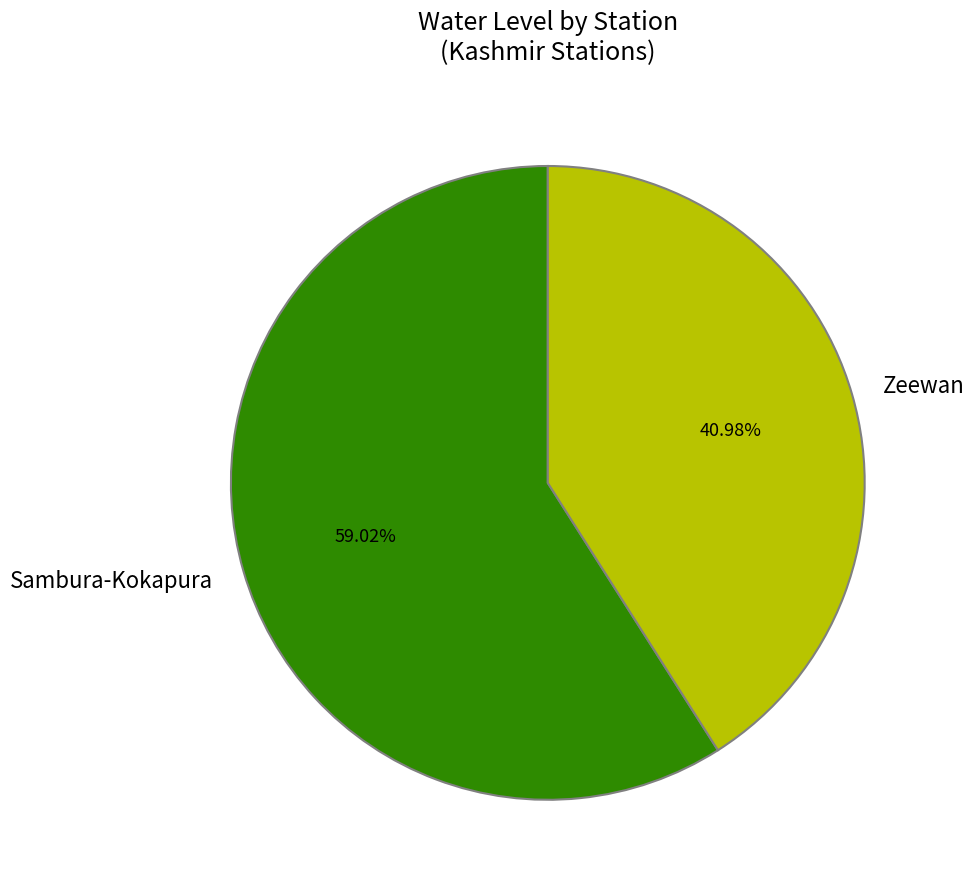

Combined, what portion of the pie is Zeewan and Sambura-Kokapura?

100.0%